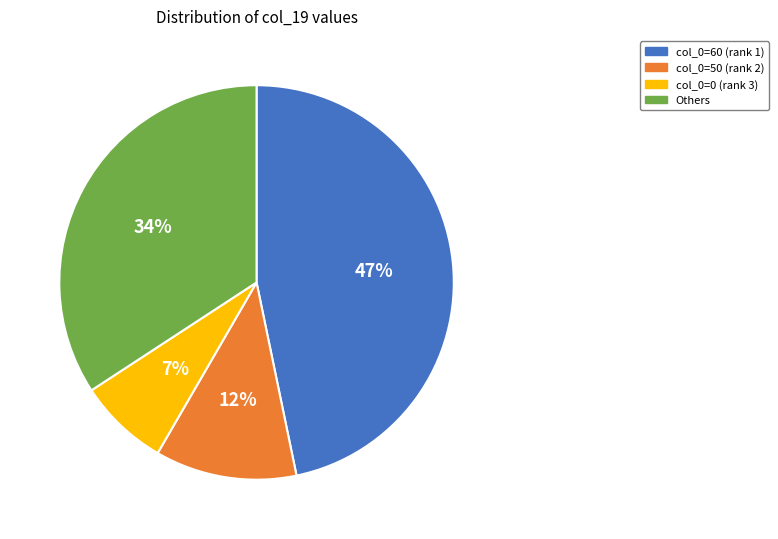

Count the number of slices in the pie.

4